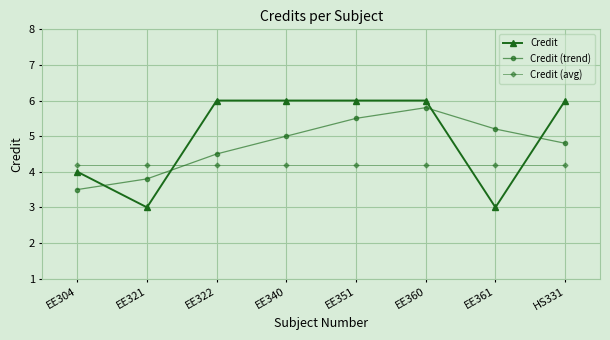

Which series ends up on top after the final intersection of Credit and Credit (trend)?

Credit